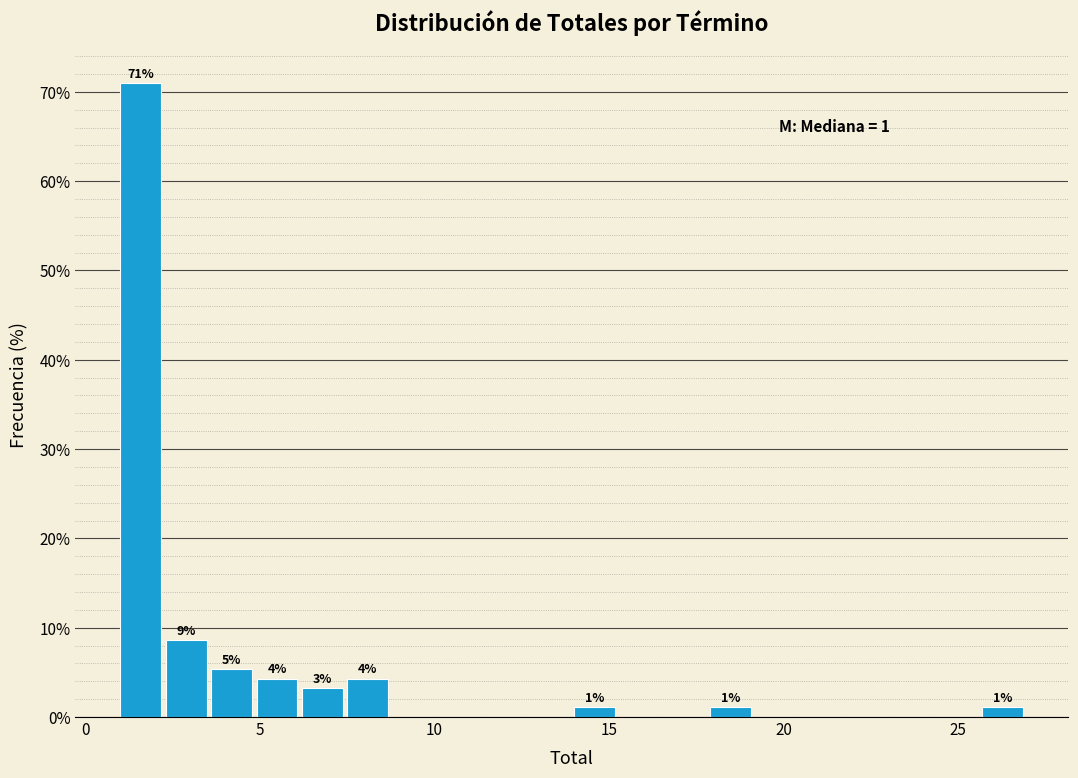

Around what value on the x-axis is the tallest bar? Give the approximate position of its centre, as read against the axis.

1.5